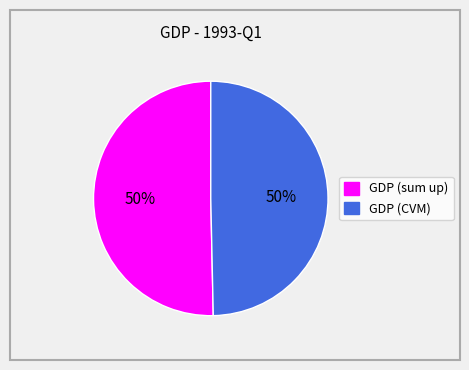

How many segments does this pie chart have?

2